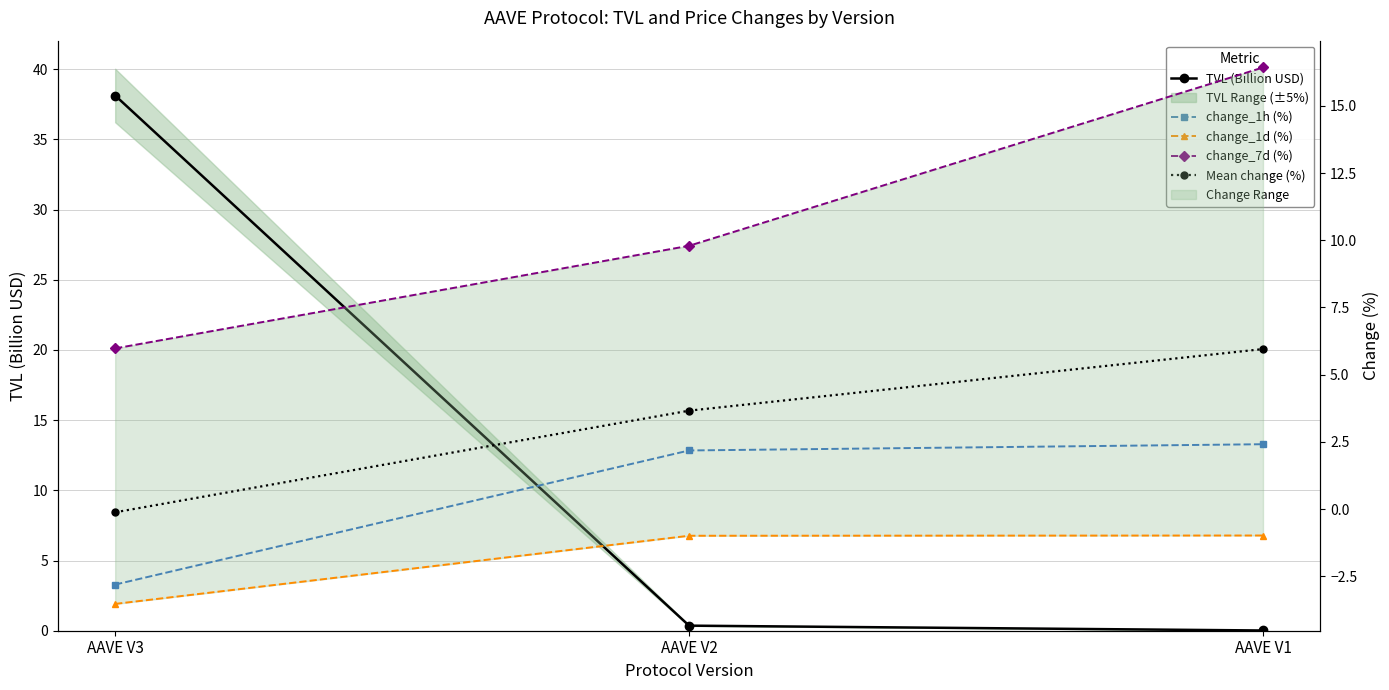

Reading left to right, what are all the values shown in this chart?

TVL (Billion USD): AAVE V3=38.1	AAVE V2=0.4	AAVE V1=0.0
change_1h (%): AAVE V3=-2.8	AAVE V2=2.2	AAVE V1=2.4
change_1d (%): AAVE V3=-3.5	AAVE V2=-1.0	AAVE V1=-1.0
change_7d (%): AAVE V3=6.0	AAVE V2=9.8	AAVE V1=16.4
Mean change (%): AAVE V3=-0.1	AAVE V2=3.7	AAVE V1=6.0